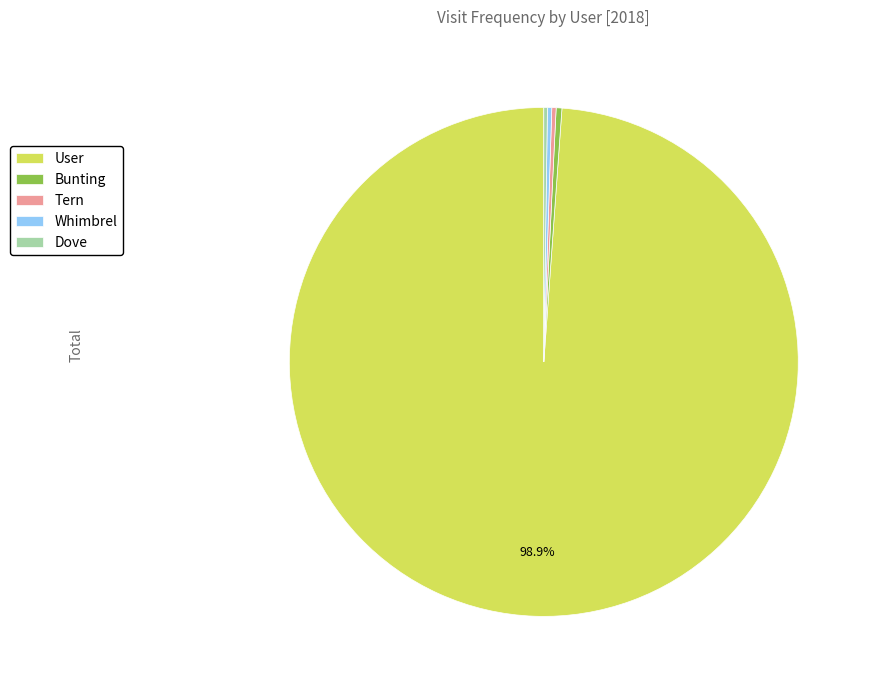

What is the largest slice in the pie chart?

User